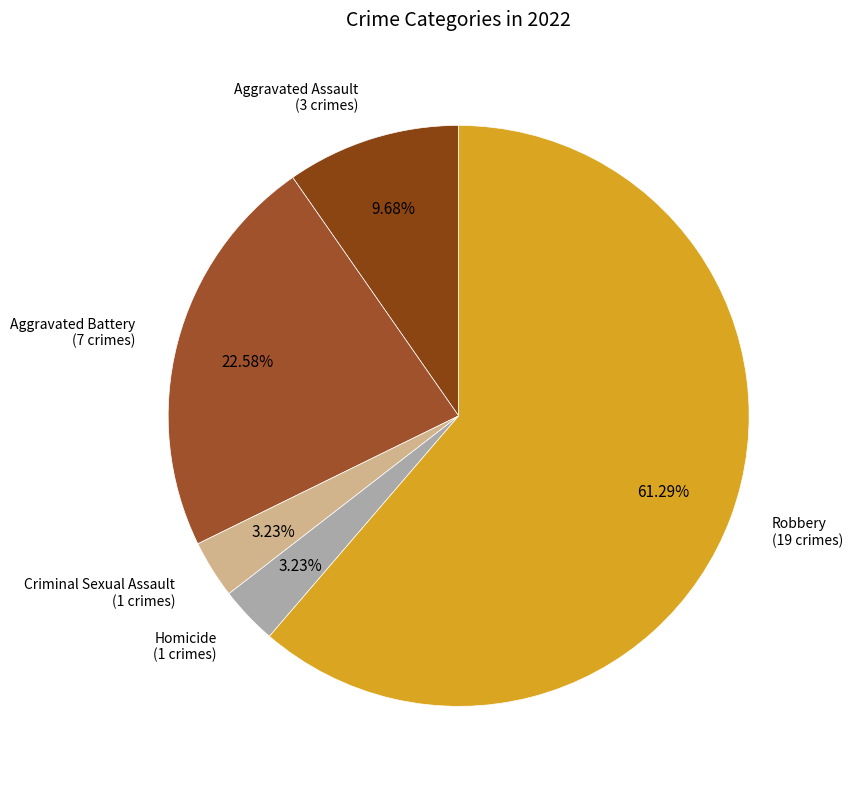

Which slice represents more than half of the pie?

Robbery